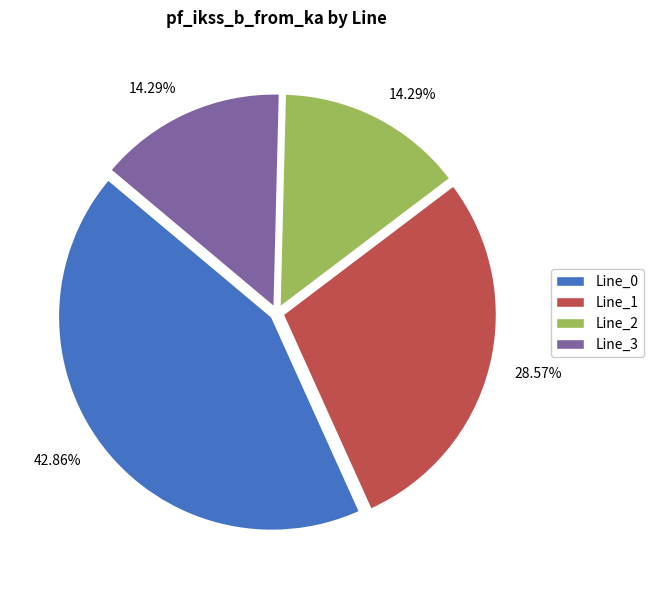

To the nearest percent, what percentage of the pie is Line_2?

14%